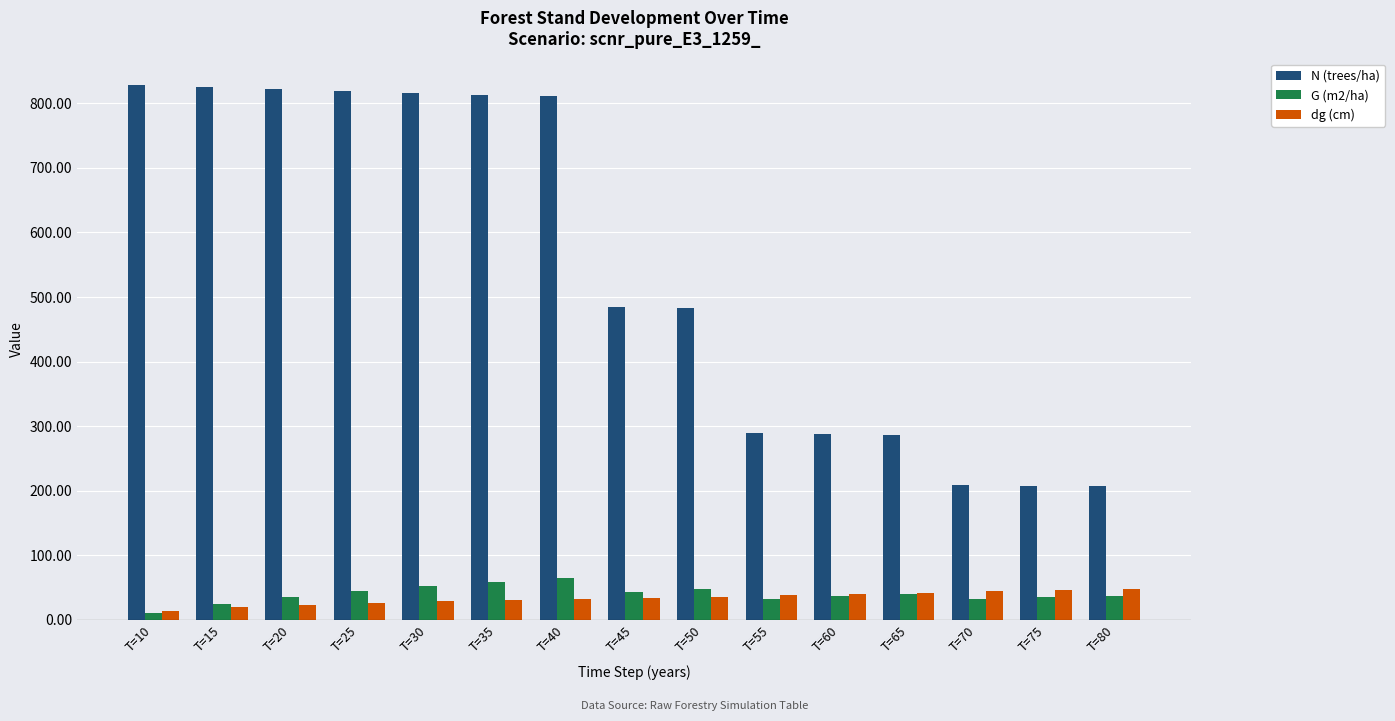

What is the maximum value shown in the chart?

827.6